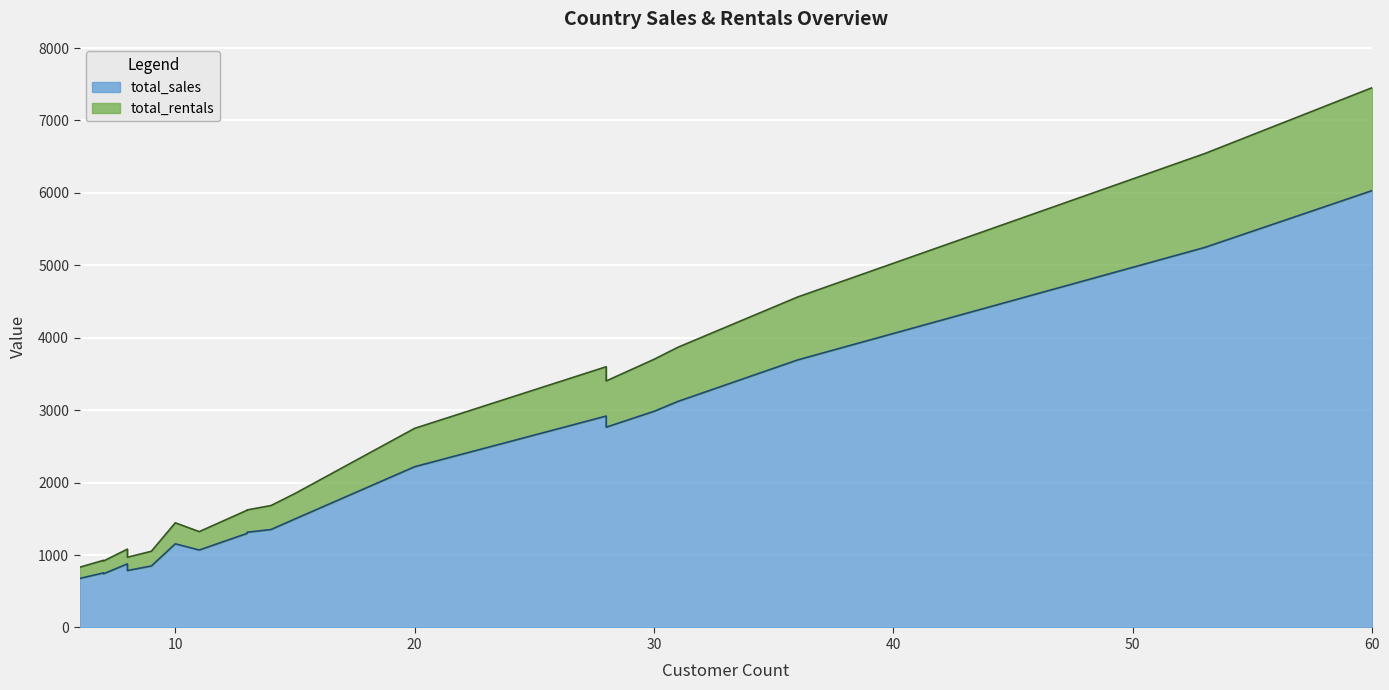

How many data points does each series have?

20